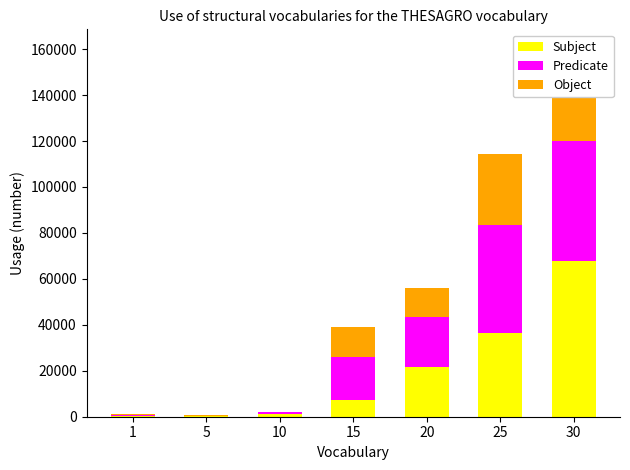

At how many categories does at least one series exceed 18024?

4